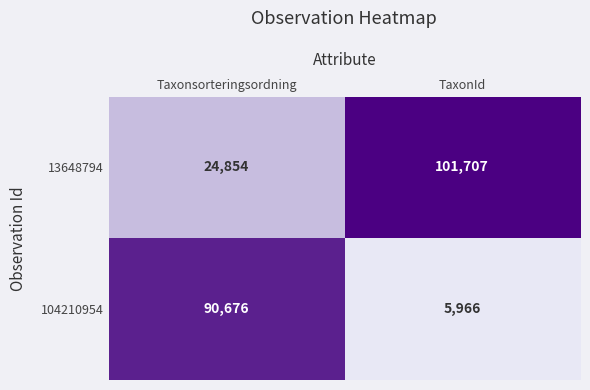

The 104210954 series shows 62439 at Taxonsorteringsordning. True or false?

False